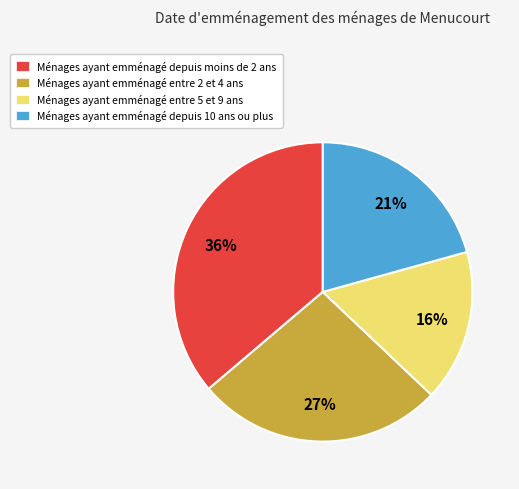

The Ménages ayant emménagé depuis moins de 2 ans slice represents 26% of the pie. True or false?

False